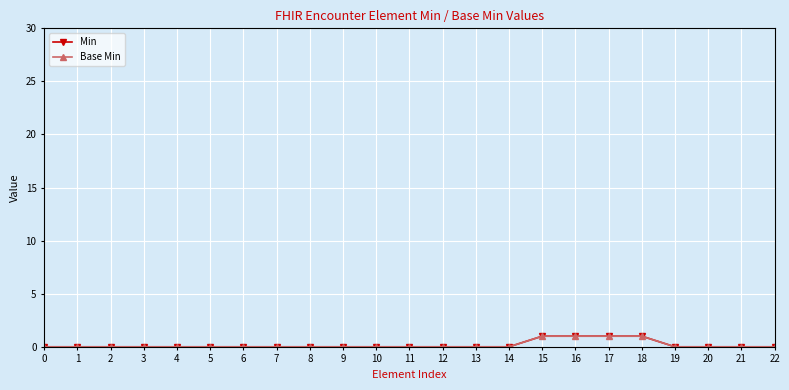

Does the chart have visible grid lines?

Yes